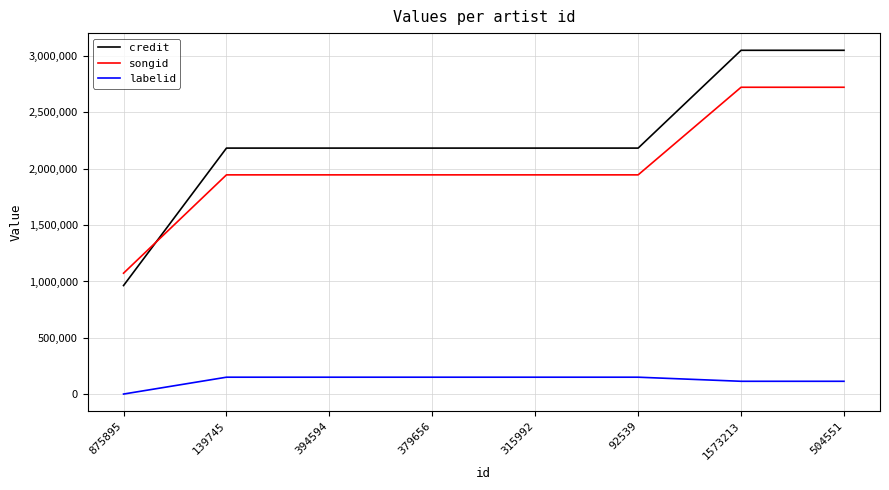

What is the difference between the highest and lowest values at 504551?

2934406